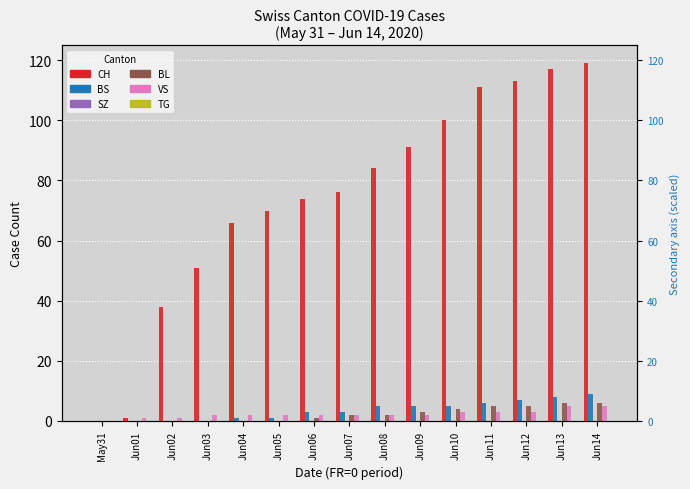

Reading right to left, list all the values displayed in this chart.

CH: 119	117	113	111	100	91	84	76	74	70	66	51	38	1	0
BS: 9	8	7	6	5	5	5	3	3	1	1	0	0	0	0
SZ: 0	0	0	0	0	0	0	0	0	0	0	0	0	0	0
BL: 6	6	5	5	4	3	2	2	1	0	0	0	0	0	0
VS: 5	5	3	3	3	2	2	2	2	2	2	2	1	1	0
TG: 0	0	0	0	0	0	0	0	0	0	0	0	0	0	0